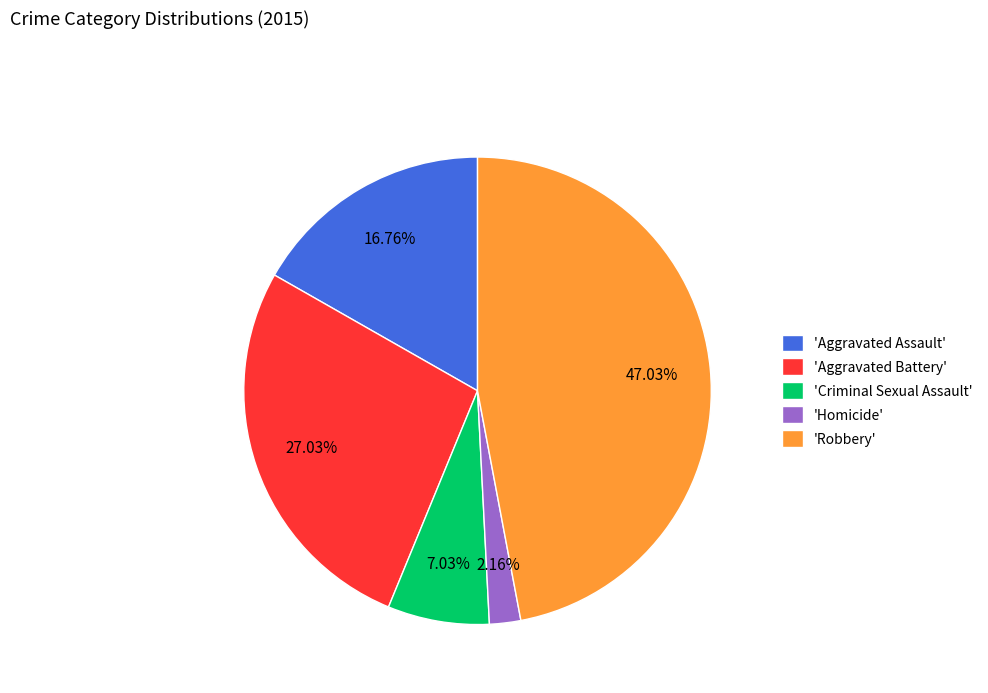

What is the smallest slice in the pie chart?

'Homicide'